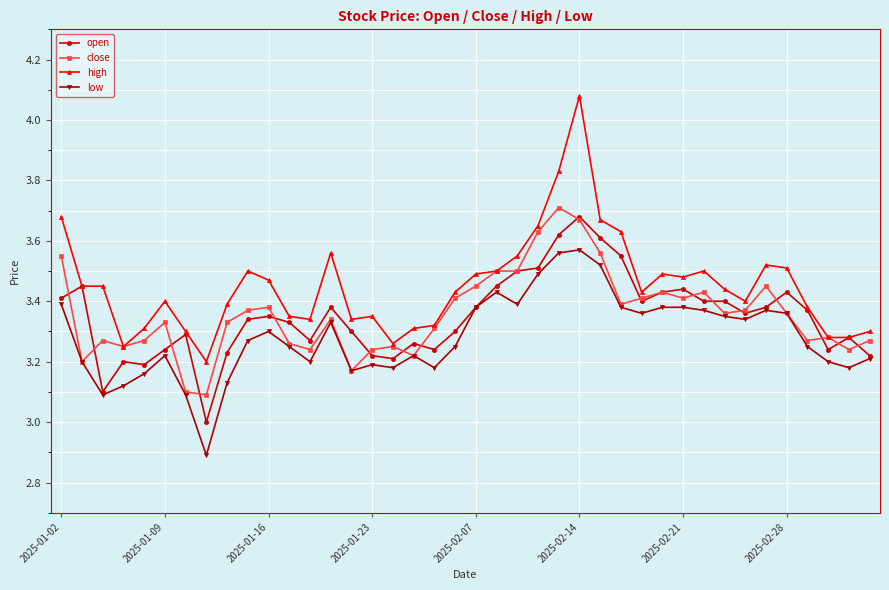

Which series has the largest total across all categories?

high